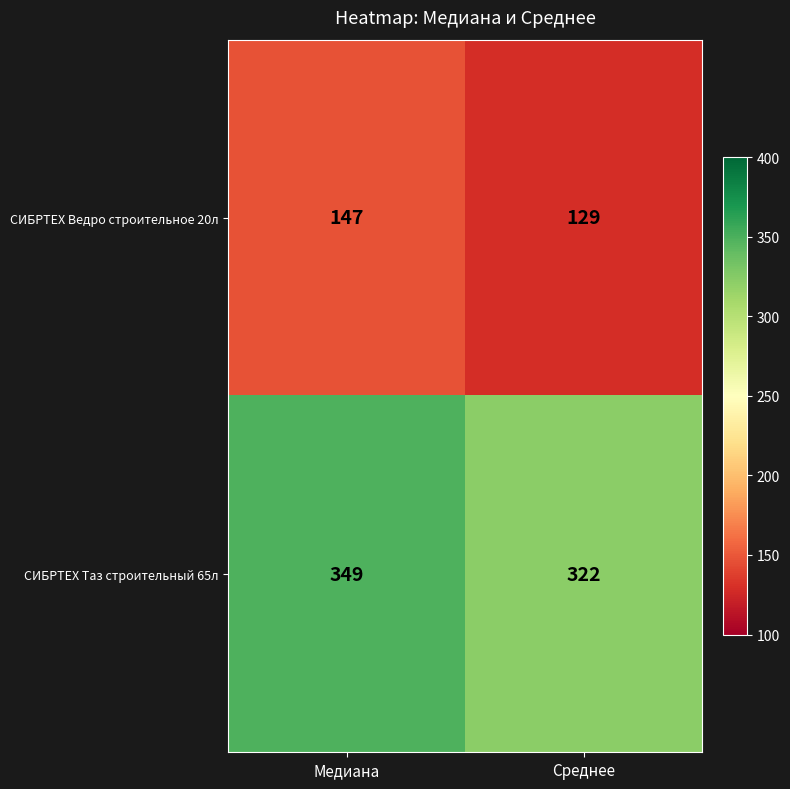

What value does the СИБРТЕХ Ведро строительное 20л series have at Медиана, to the nearest 5?

145